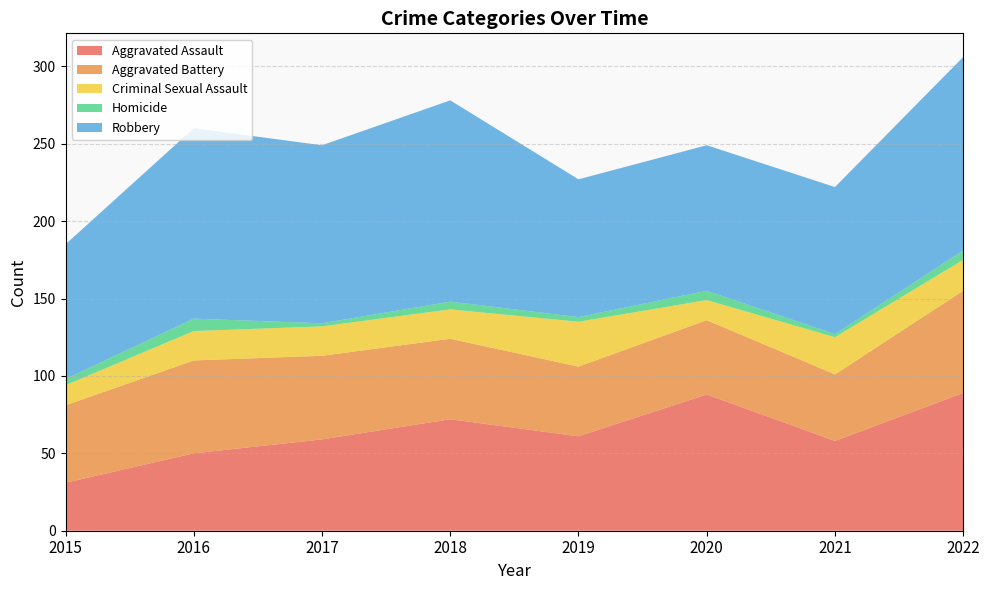

Reading right to left, what are all the values shown in this chart?

Aggravated Assault: 2022=89	2021=58	2020=88	2019=61	2018=72	2017=59	2016=50	2015=31
Aggravated Battery: 2022=66	2021=43	2020=48	2019=45	2018=52	2017=54	2016=60	2015=50
Criminal Sexual Assault: 2022=20	2021=24	2020=13	2019=29	2018=19	2017=19	2016=19	2015=13
Homicide: 2022=6	2021=2	2020=6	2019=3	2018=5	2017=2	2016=8	2015=4
Robbery: 2022=125	2021=95	2020=94	2019=89	2018=130	2017=115	2016=123	2015=87